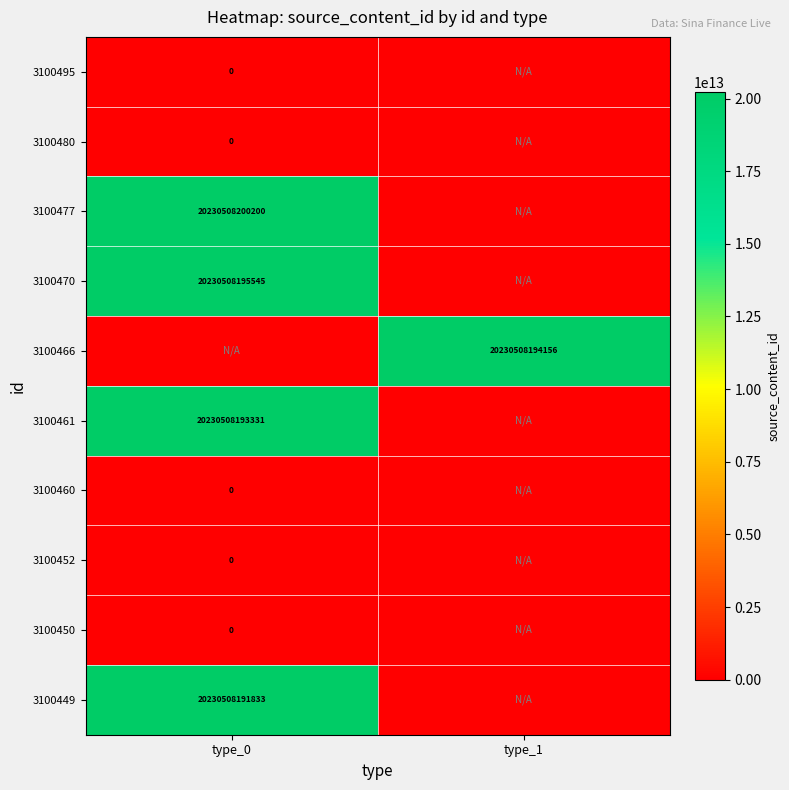

What is the total value across all series at type_1?

20230508194156